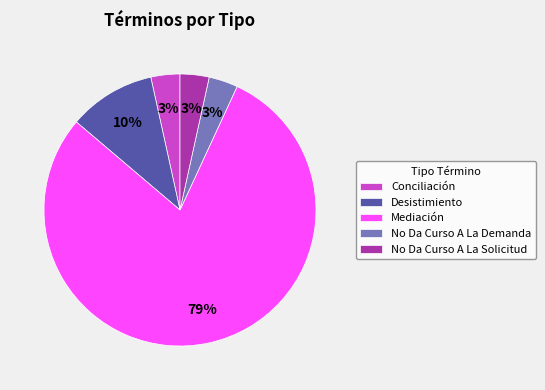

What is the largest slice in the pie chart?

Mediación